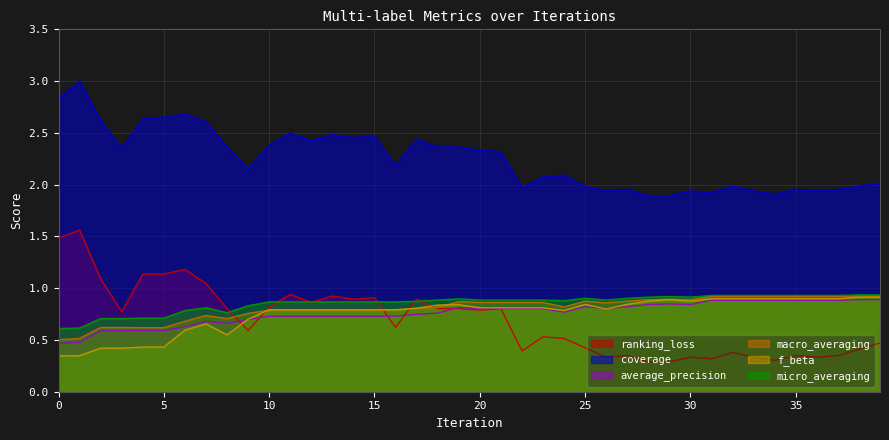

Between 2 and 20, which is larger?

2